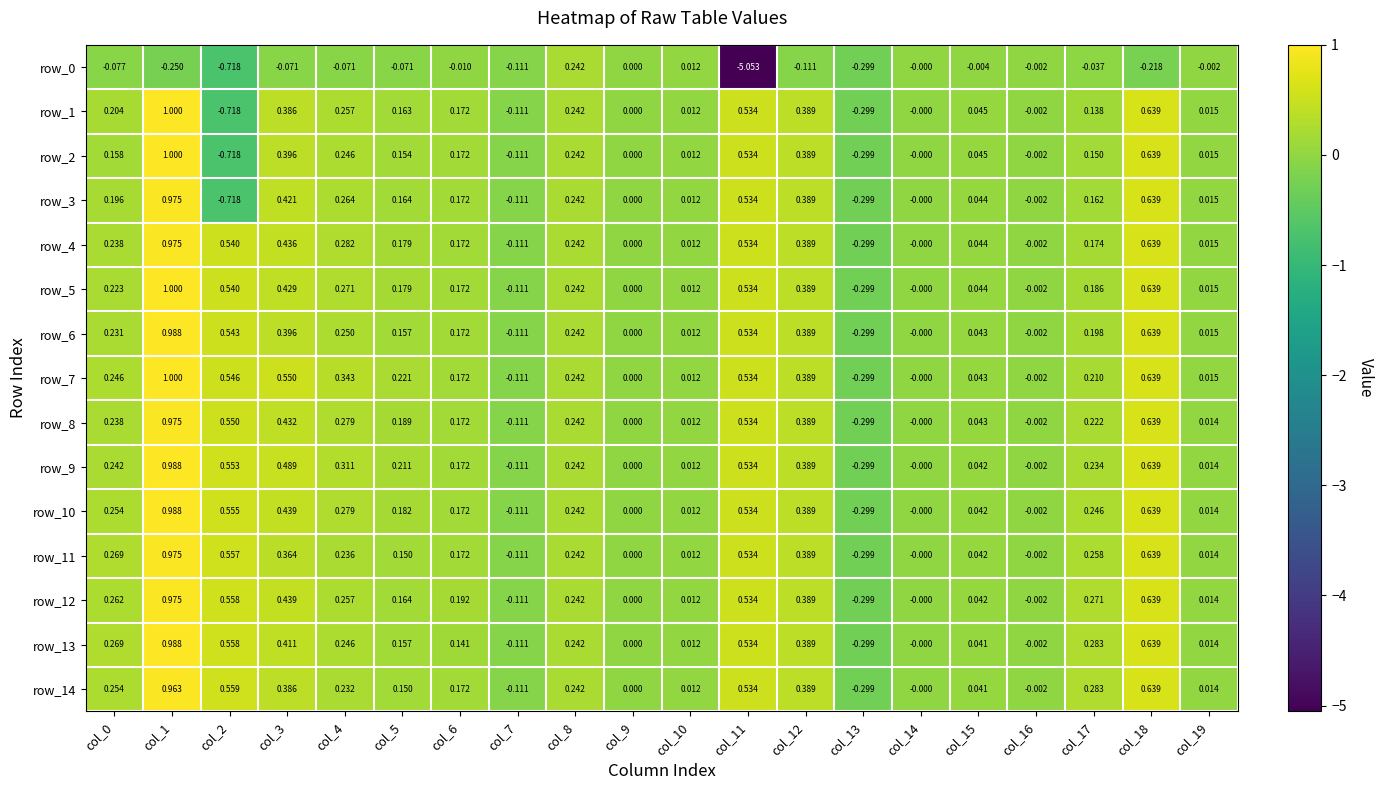

How many distinct data groups are displayed?

15